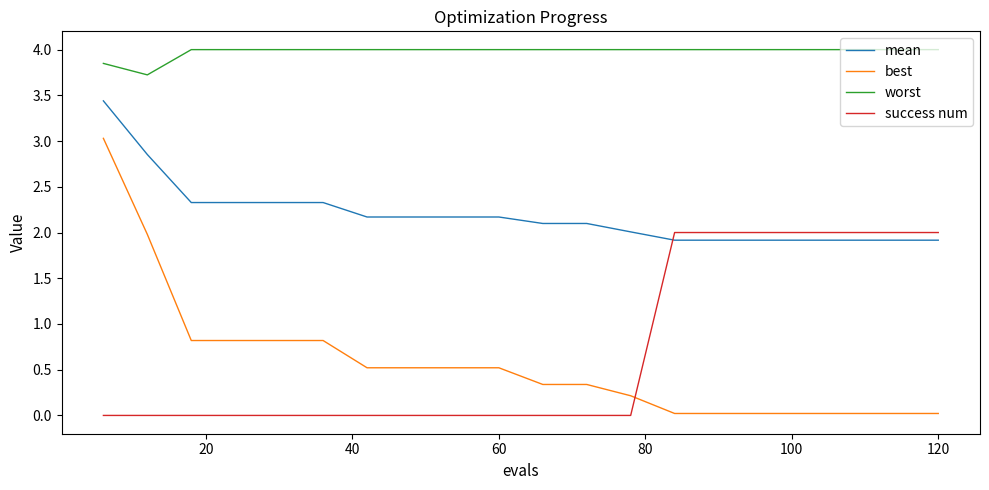

Which series has the largest range (max minus min)?

best